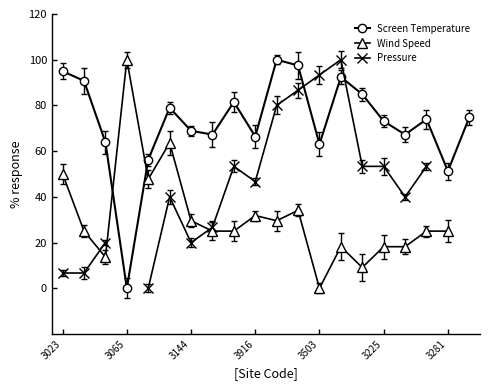

Count the number of data series in this chart.

3